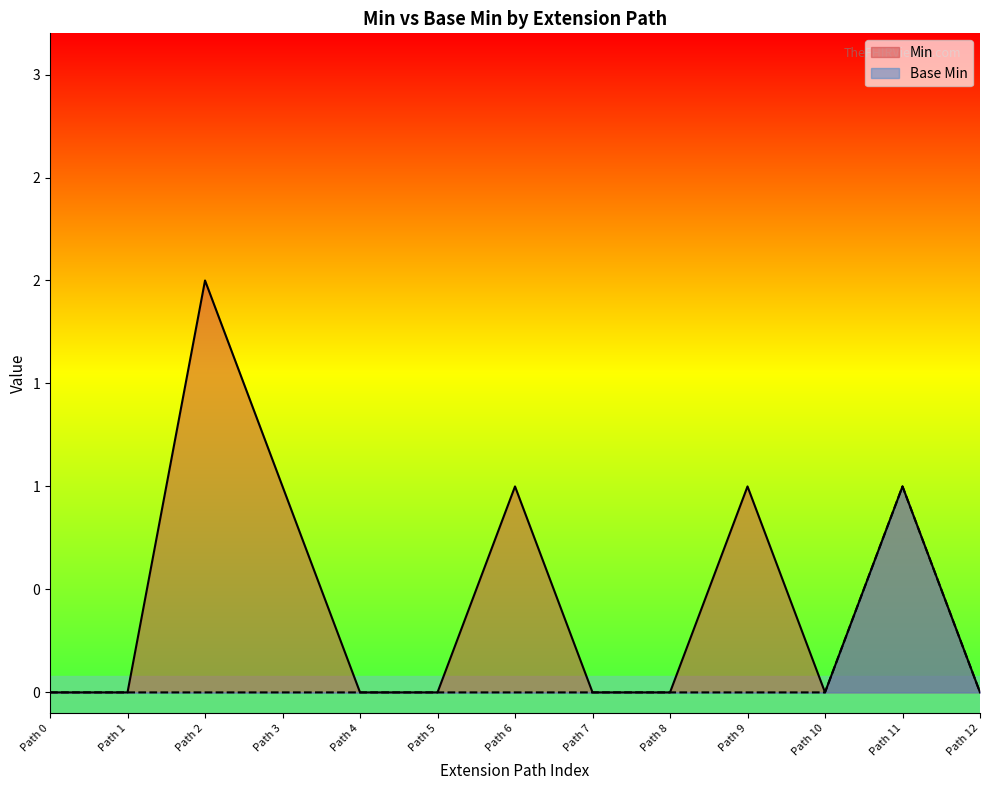

Does the chart display data point markers on the line(s)?

No